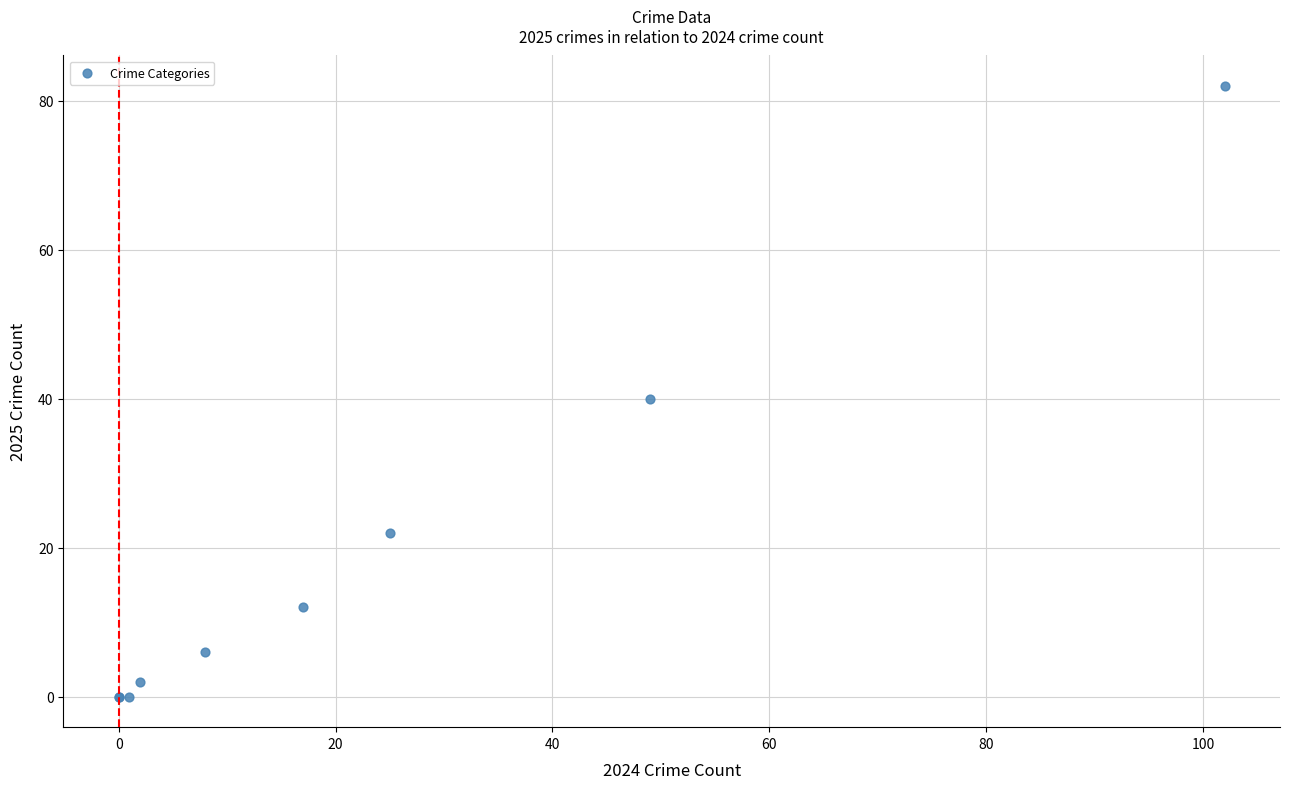

What Y value in the scatter plot is closest to 41?

40